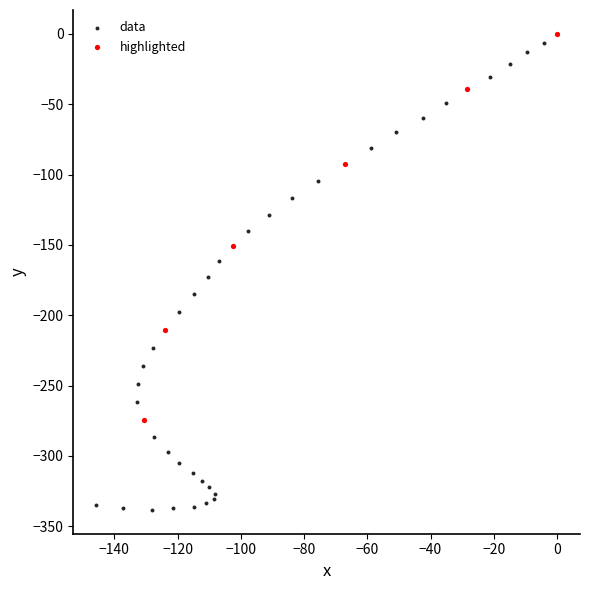

Which series contains the lowest Y value?

data